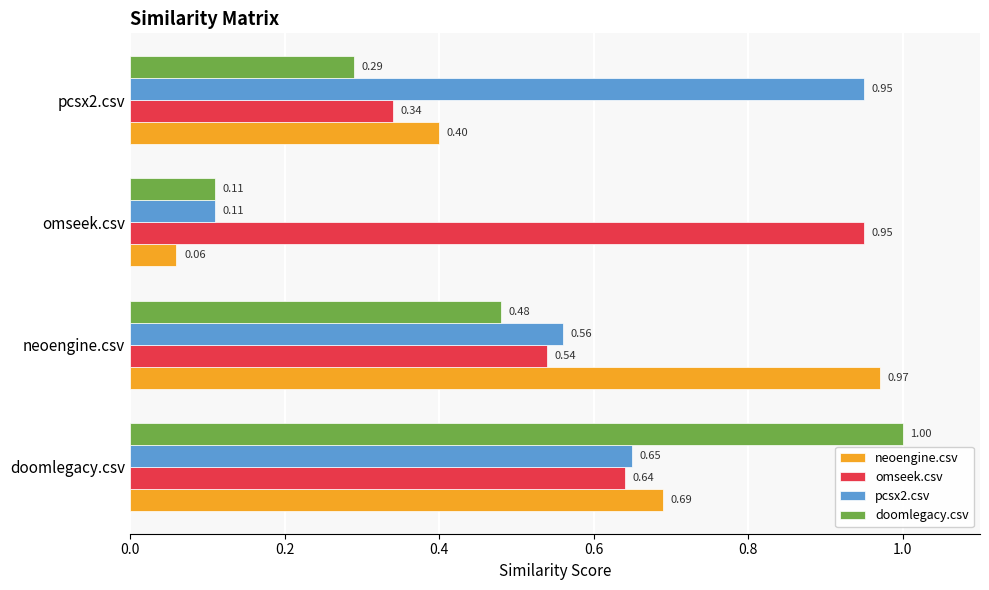

Which series changed the most between doomlegacy.csv and pcsx2.csv?

doomlegacy.csv